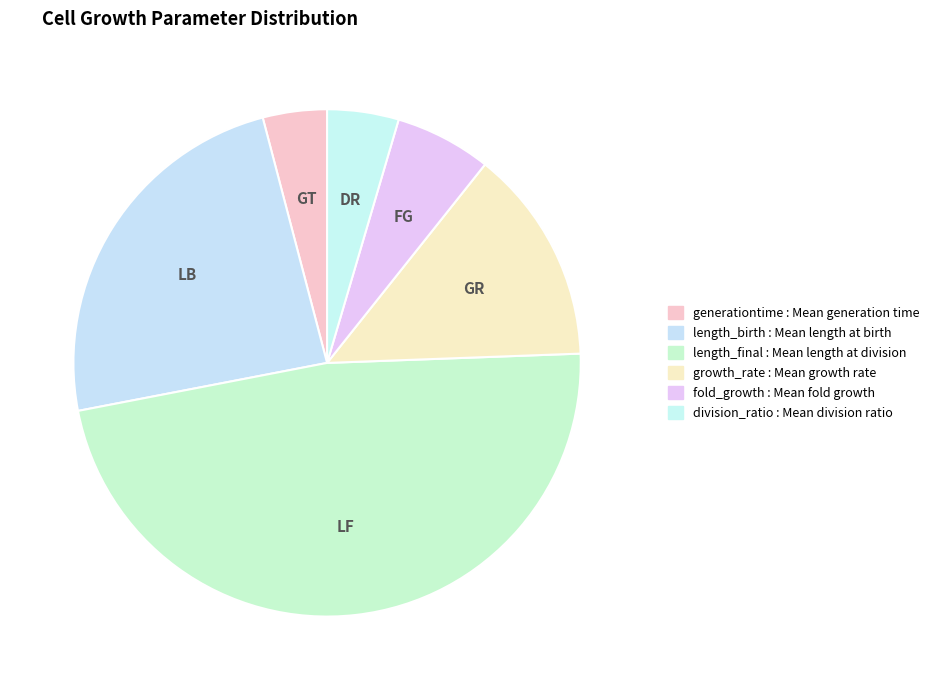

Which has a higher value, generationtime or division_ratio?

division_ratio